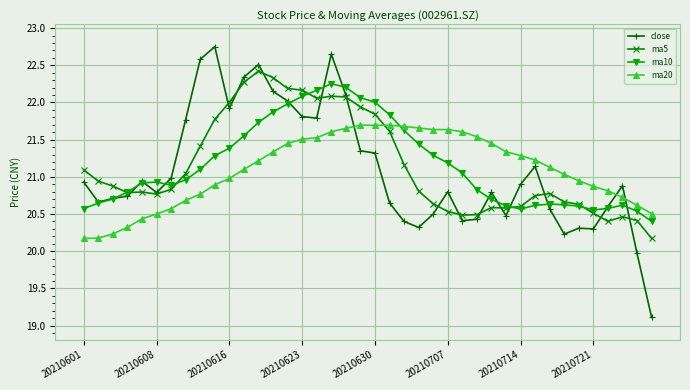

How many series are shown in this chart?

4